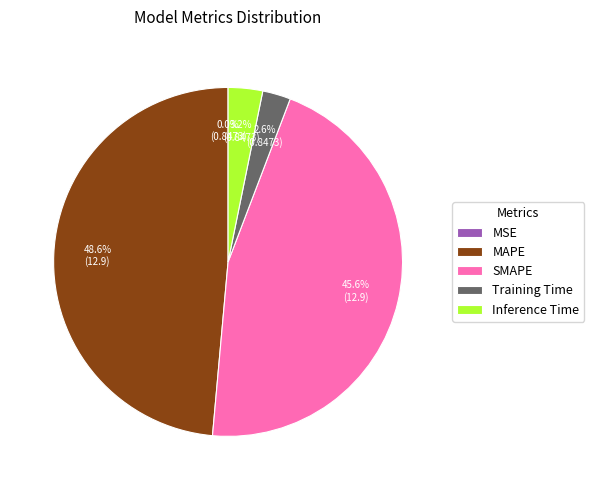

To the nearest percent, what portion does MAPE represent?

49%